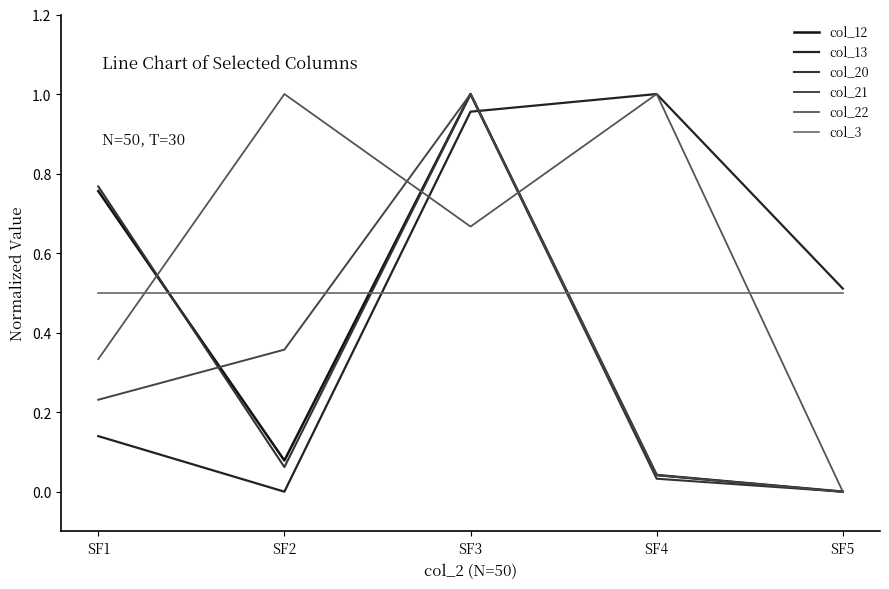

At which category does col_12 reach its first local valley?

SF2